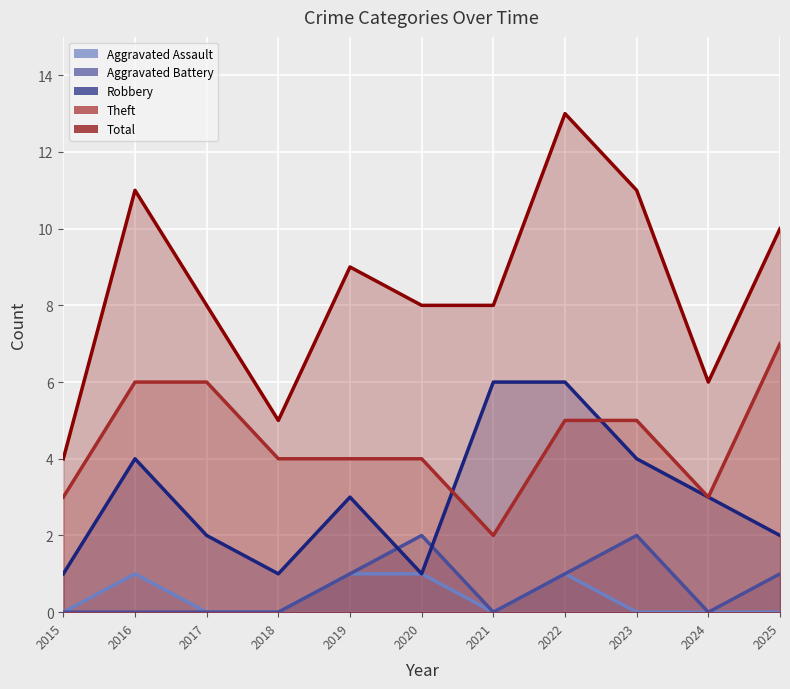

How many lines are shown in the chart?

5